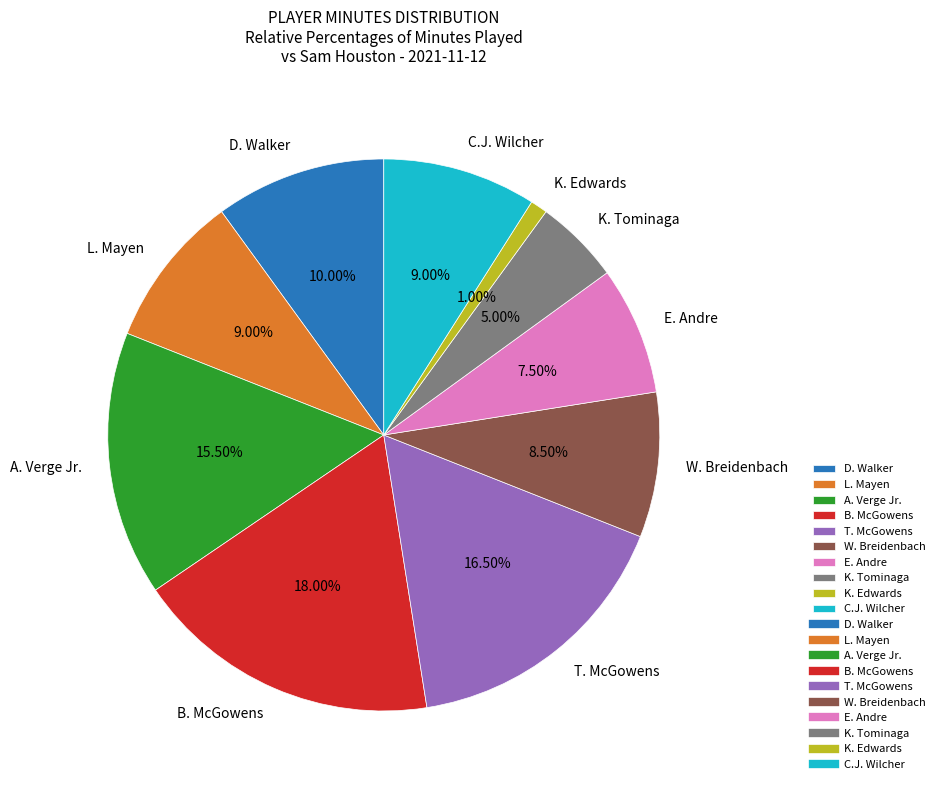

What percentage do W. Breidenbach and E. Andre together represent?

16.0%